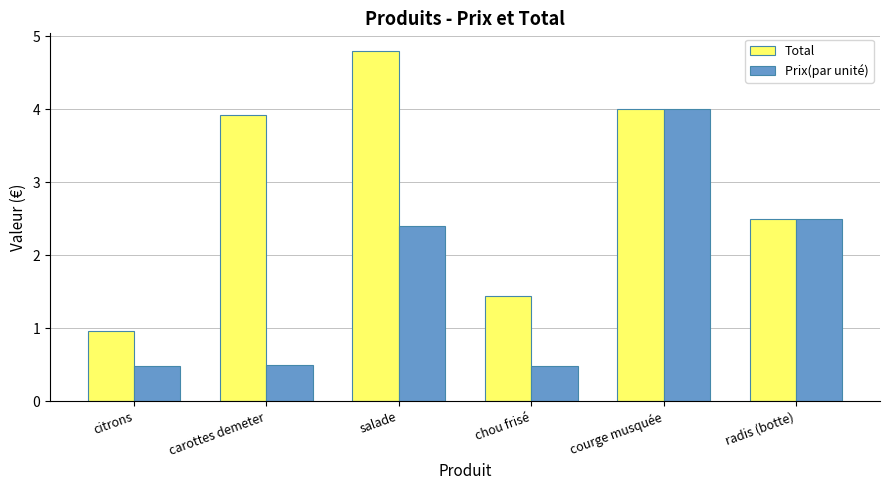

At how many categories does at least one series exceed 2?

4